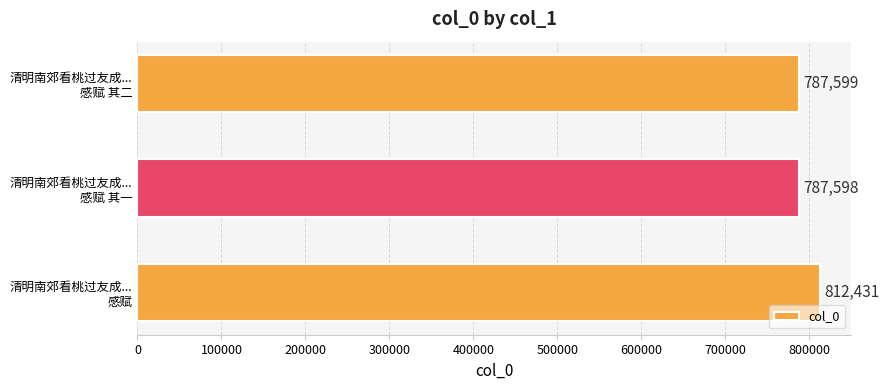

What is the minimum value shown in the chart?

787598